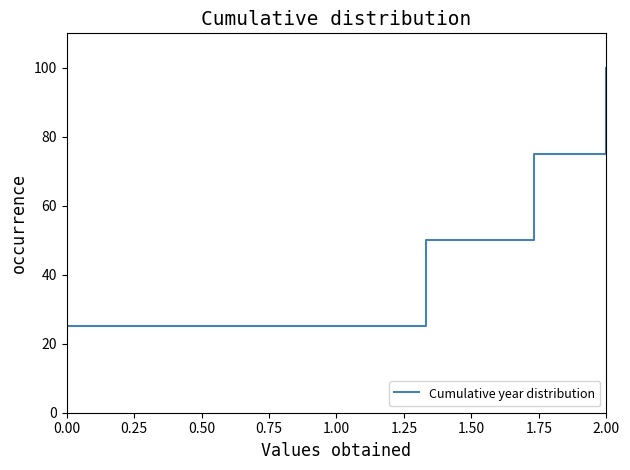

What is the greatest value displayed?

100